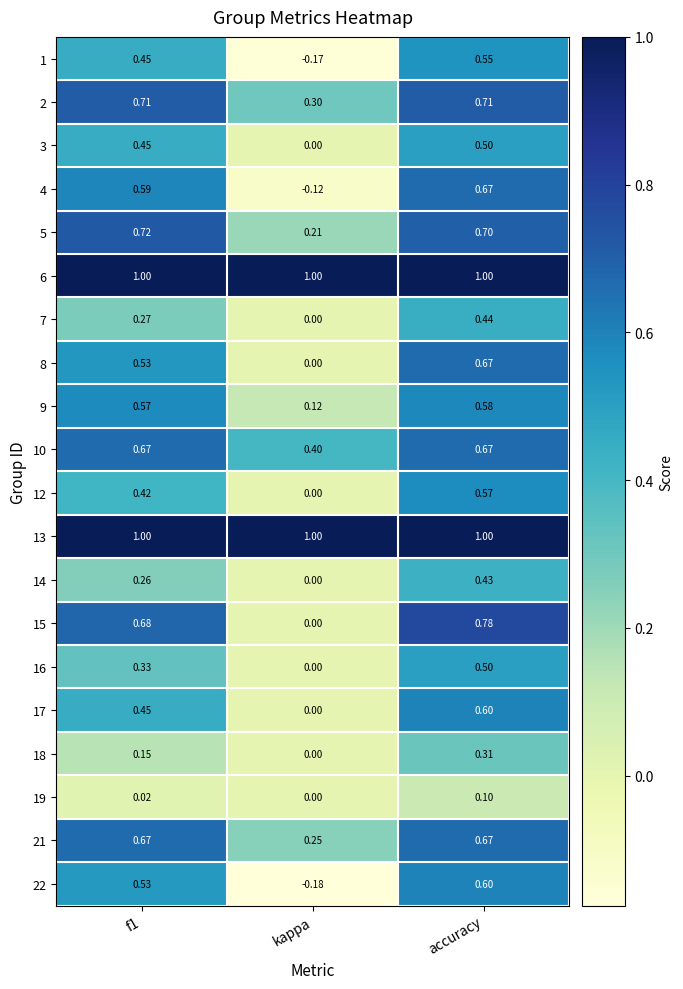

Which category has the lowest value across all series?

kappa